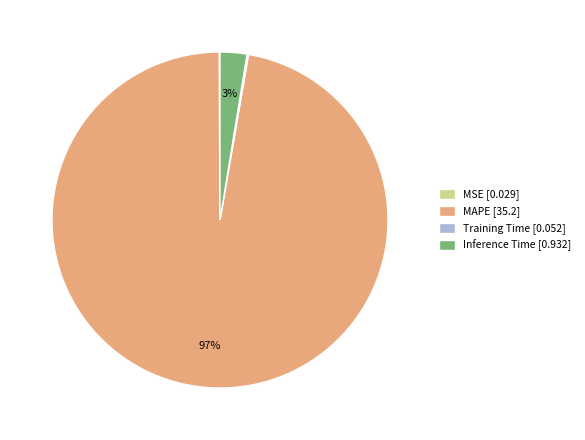

Is there a majority slice in this chart?

Yes